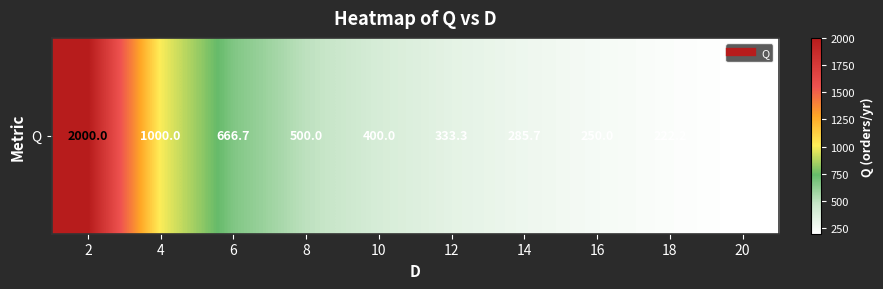

The chart shows a value of 666.7 at 6. True or false?

True